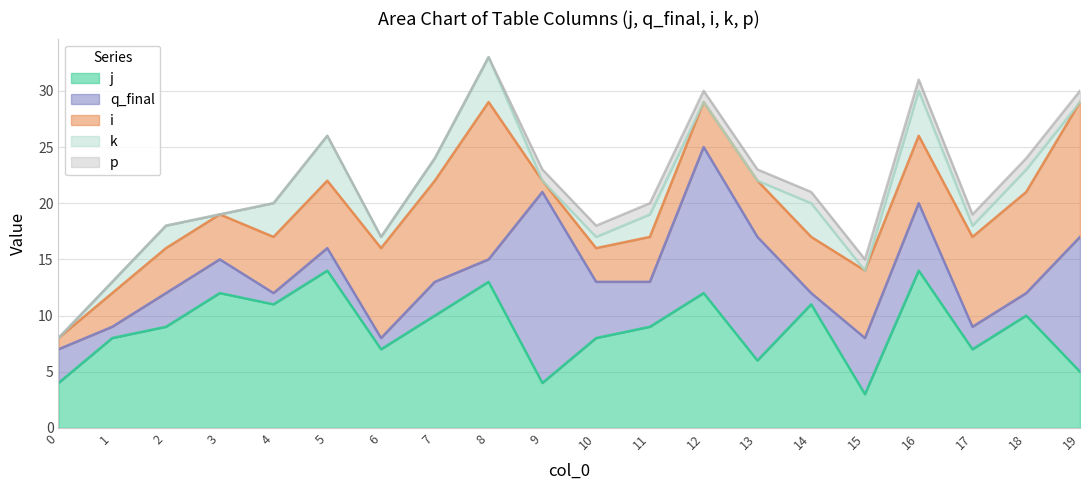

Read the k value at 11.

2